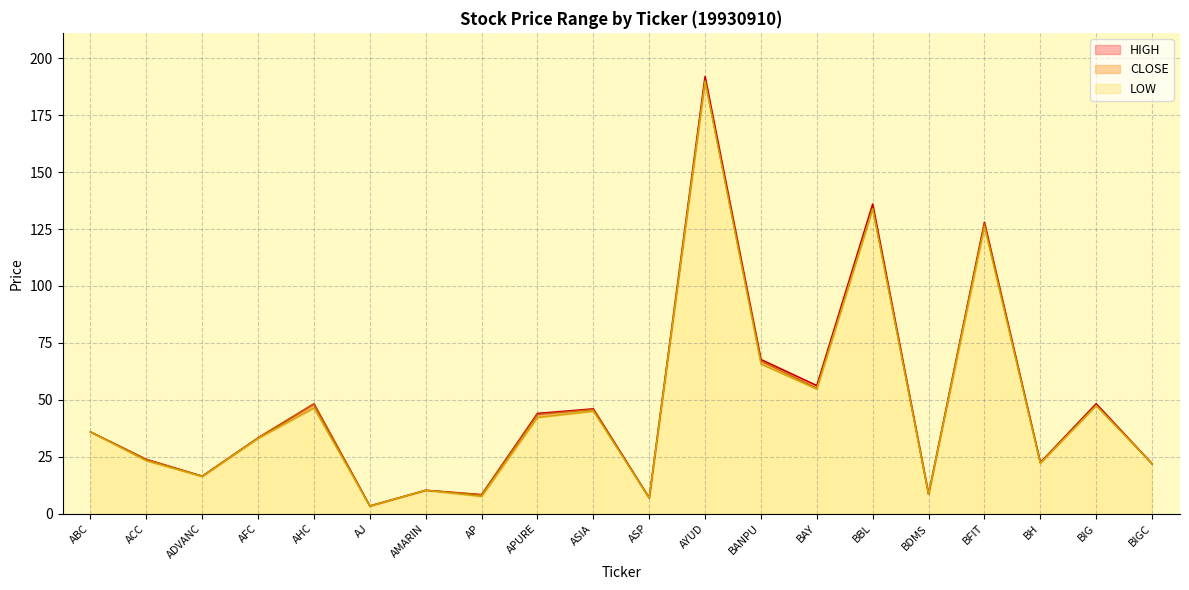

At which category is the sum across all series the highest?

AYUD